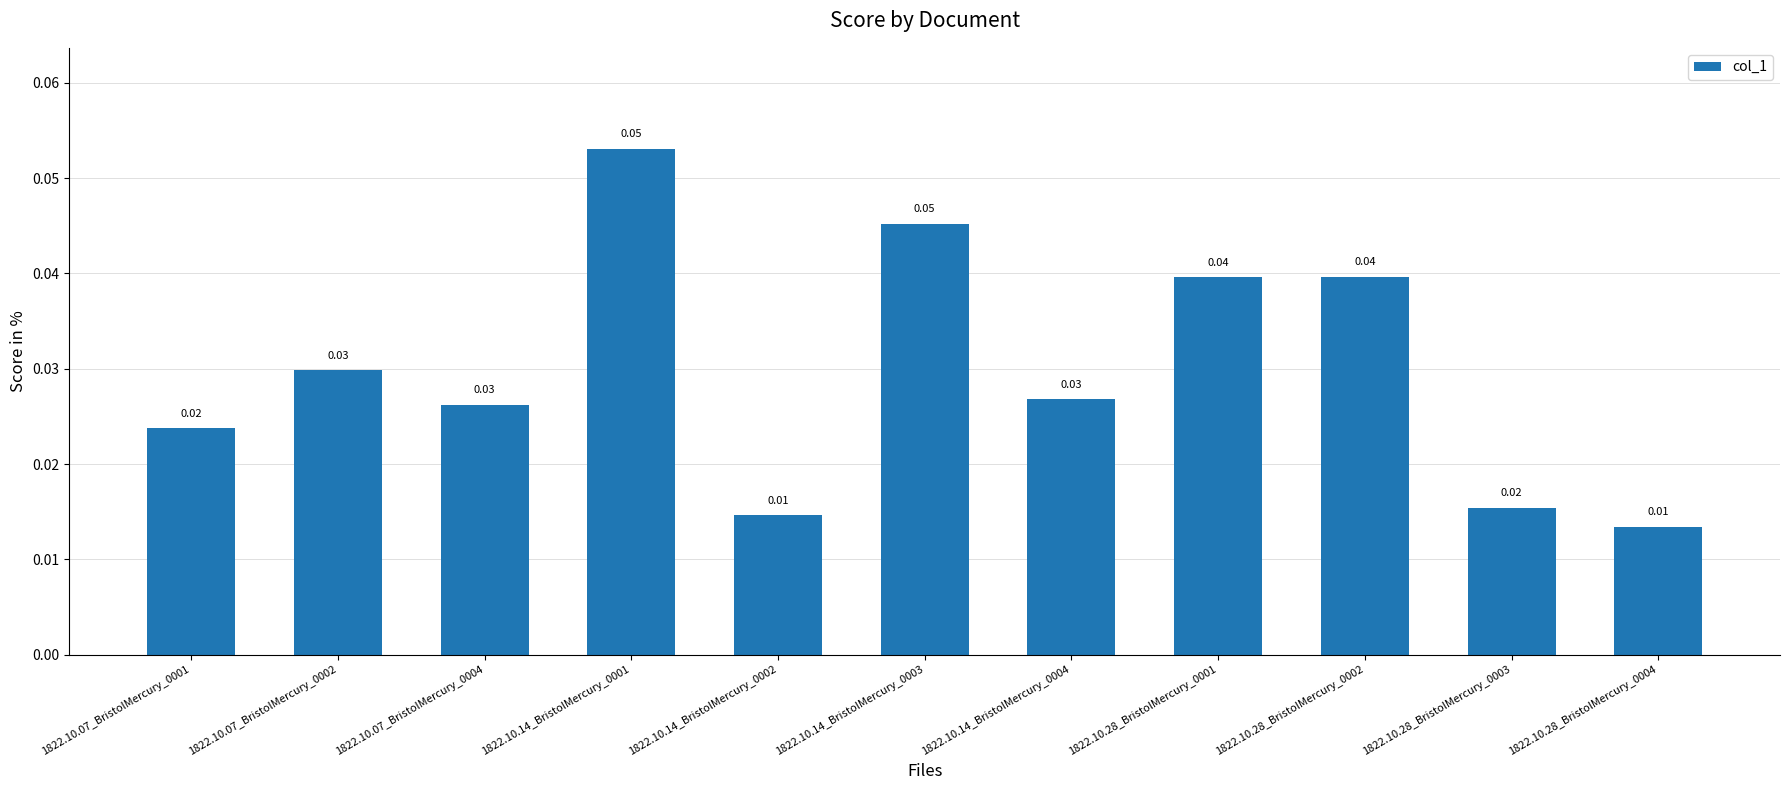

What is the sum of all values?

0.3